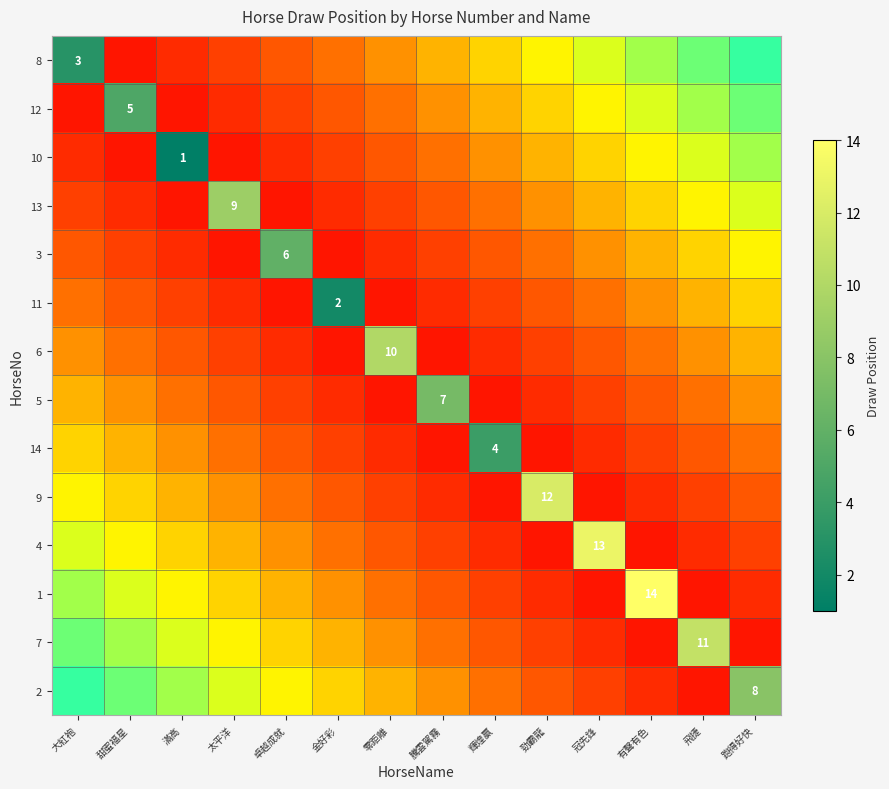

Is the value of 9 at 輝煌贏 greater than the value of 1 at 大紅袍?

No